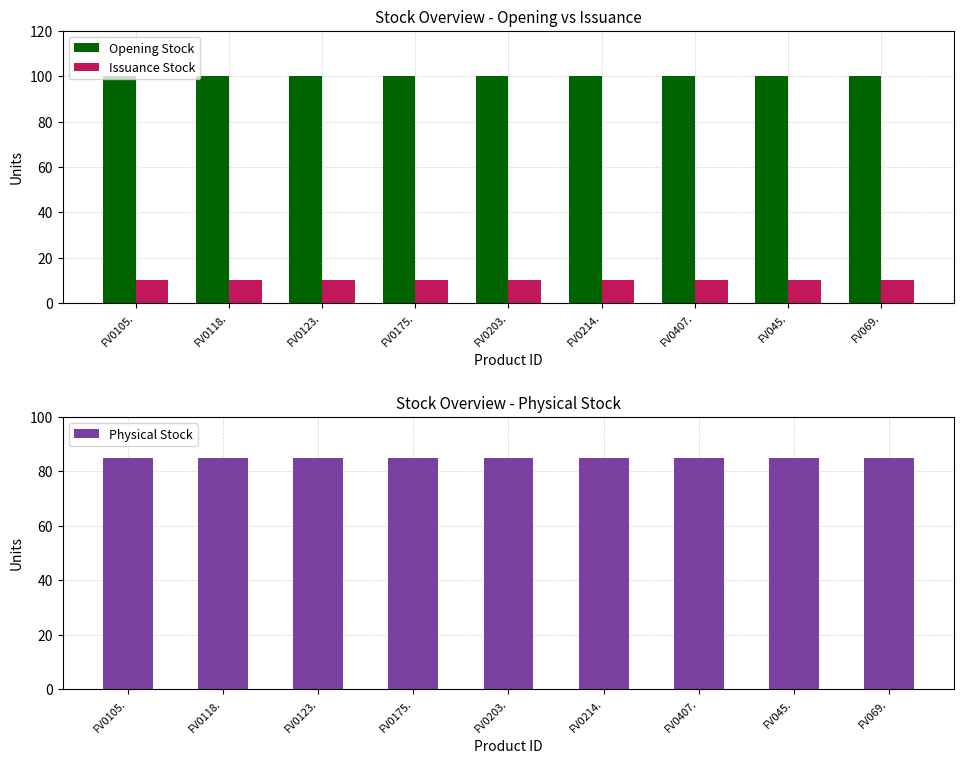

At which label is Physical Stock closest to 85?

FV0105.